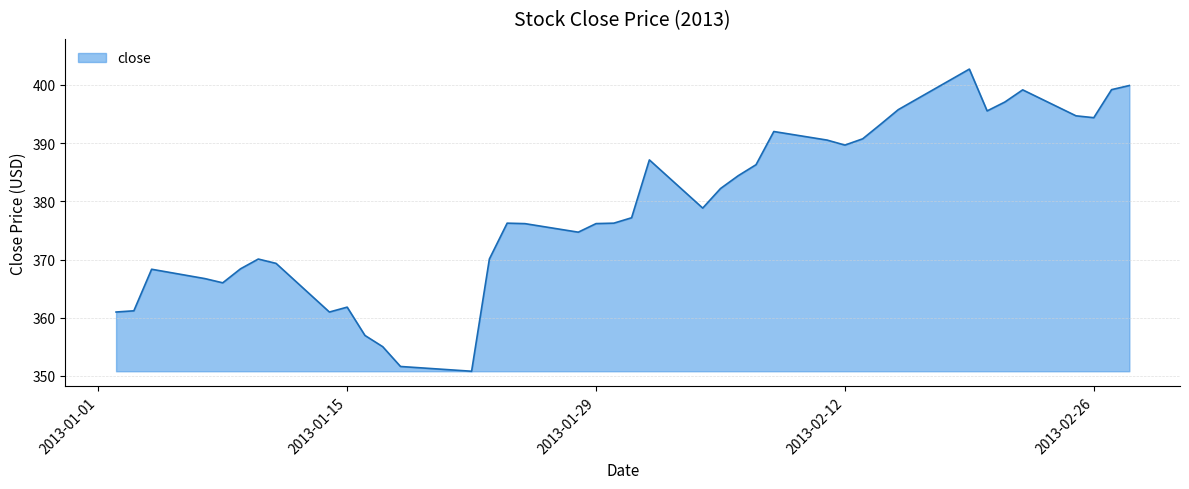

What is the maximum value shown in the chart?

402.7